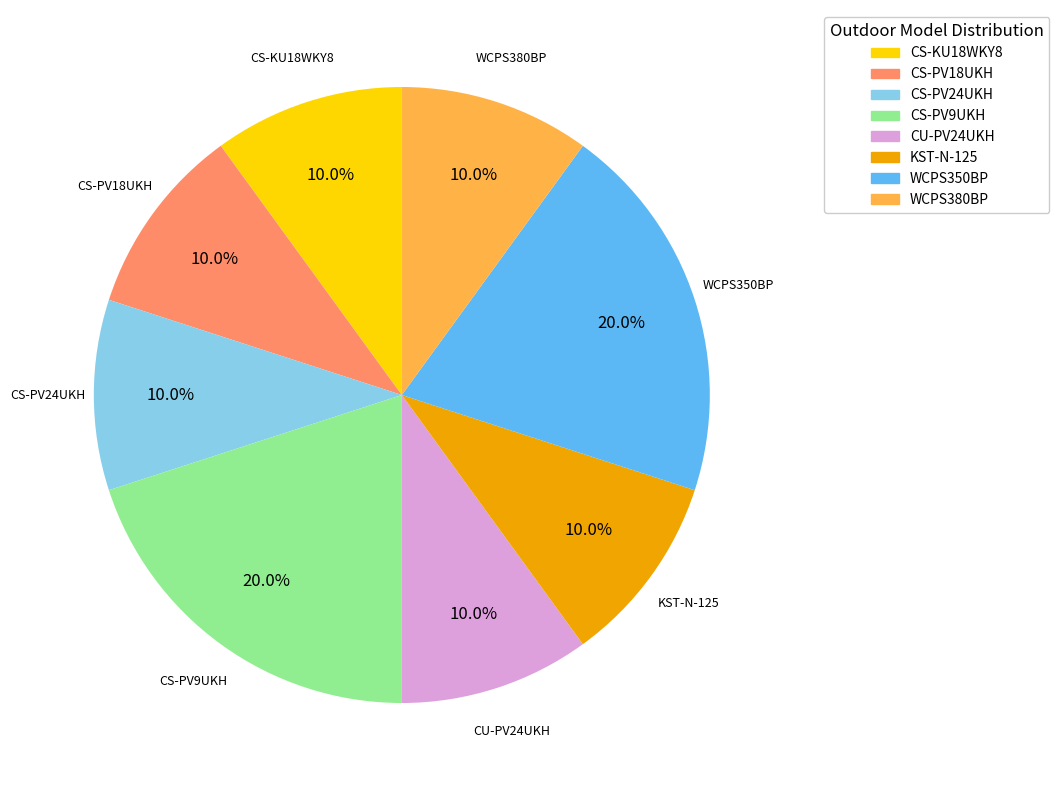

Does CS-PV24UKH represent more than half of the total?

No